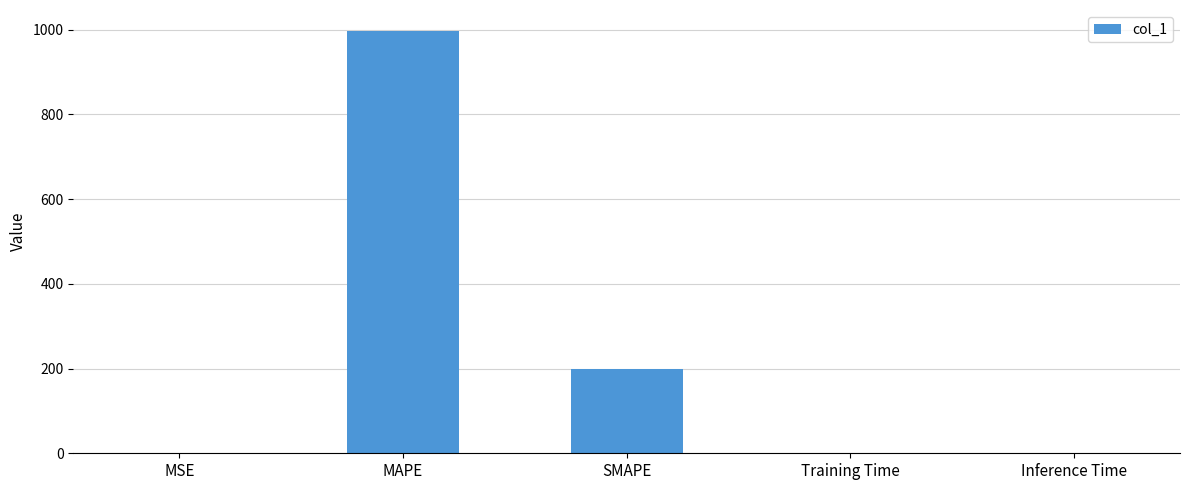

Between SMAPE and Training Time, which is larger?

SMAPE